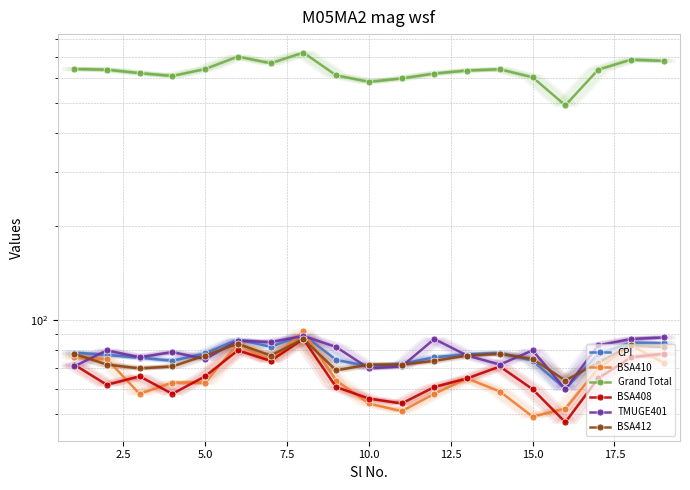

Reading right to left, what are all the values shown in this chart?

CPI: 84.3	84.7	77.9	60.1	74.1	78.6	77.6	76.0	72.3	71.0	74.6	89.8	82.1	86.7	78.2	74.0	75.8	77.3	78.7
BSA410: 73.0	83.0	70.0	52.0	49.0	59.0	65.0	58.0	51.0	54.0	64.0	92.0	74.0	84.0	63.0	63.0	58.0	75.0	76.0
Grand Total: 681.0	687.0	638.0	490.0	603.0	640.0	634.0	620.0	598.0	583.0	612.0	724.0	669.0	703.0	641.0	609.0	622.0	638.0	641.0
BSA408: 78.0	76.0	65.0	47.0	60.0	71.0	65.0	61.0	54.0	56.0	61.0	87.0	74.0	80.0	66.0	58.0	66.0	62.0	72.0
TMUGE401: 88.0	87.0	83.0	60.0	80.0	72.0	77.0	87.0	71.0	70.0	82.0	89.0	85.0	86.0	75.0	79.0	76.0	80.0	71.0
BSA412: 82.0	83.0	73.0	64.0	75.0	78.0	77.0	74.0	72.0	72.0	69.0	87.0	77.0	84.0	77.0	71.0	70.0	72.0	78.0